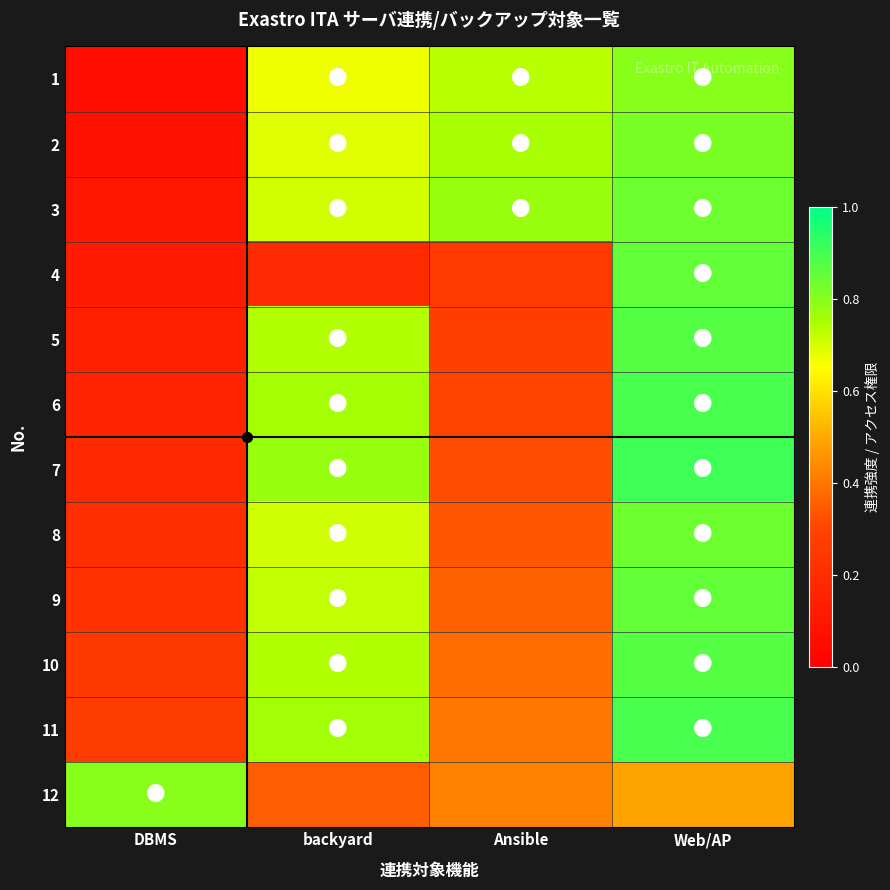

Rank the series by their maximum value, from highest to lowest.

7, 11, 6, 10, 5, 9, 4, 8, 3, 2, 1, 12